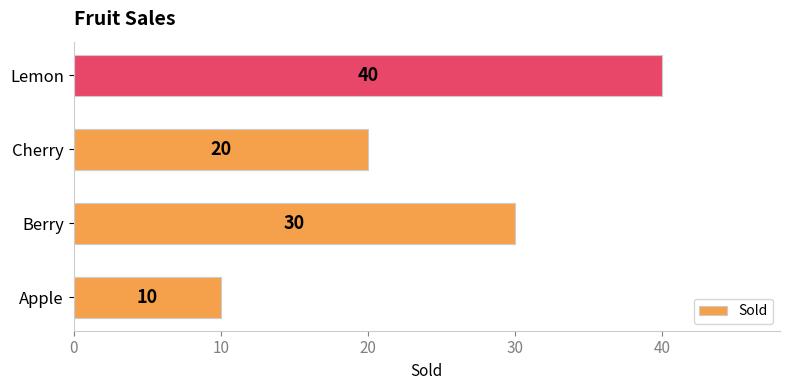

Which has a higher value, Lemon or Cherry?

Lemon